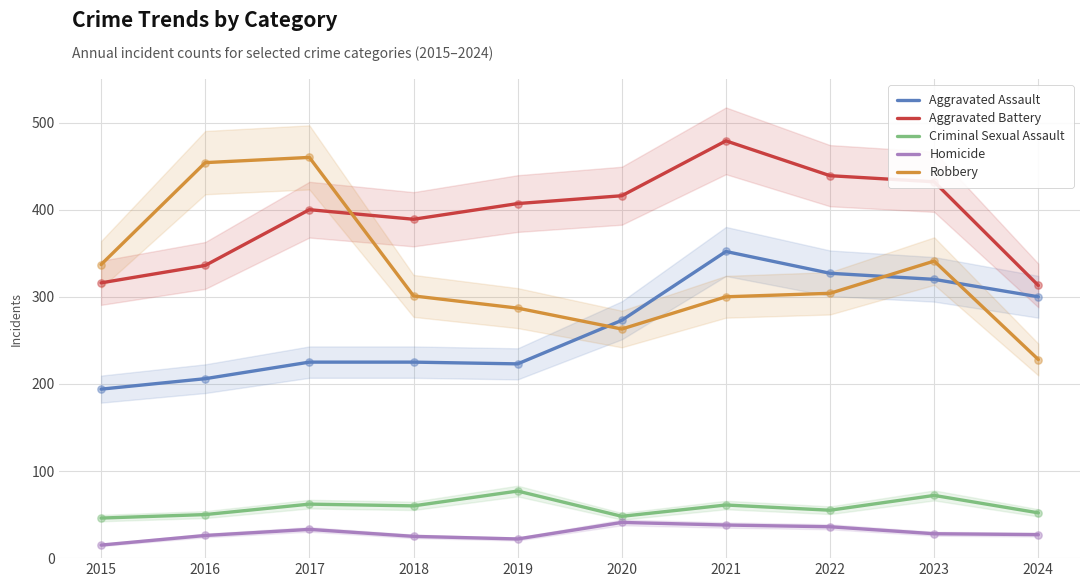

Which series reaches the maximum Y coordinate?

Aggravated Battery